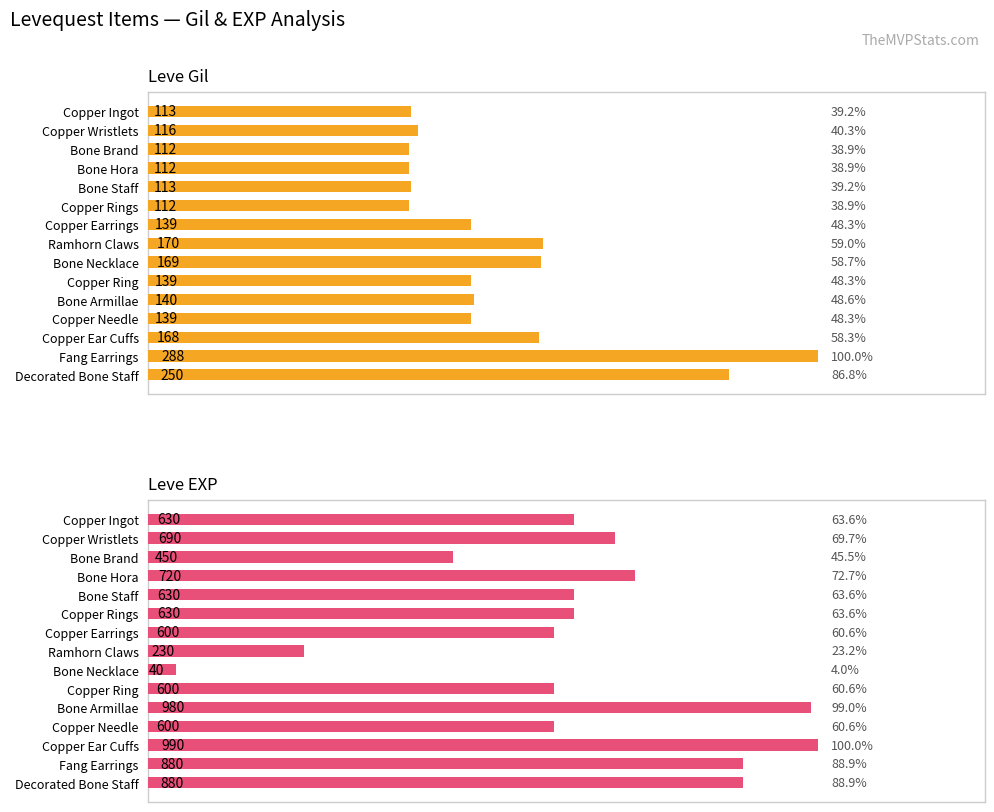

How many data points in Leve EXP are less than 630?

6